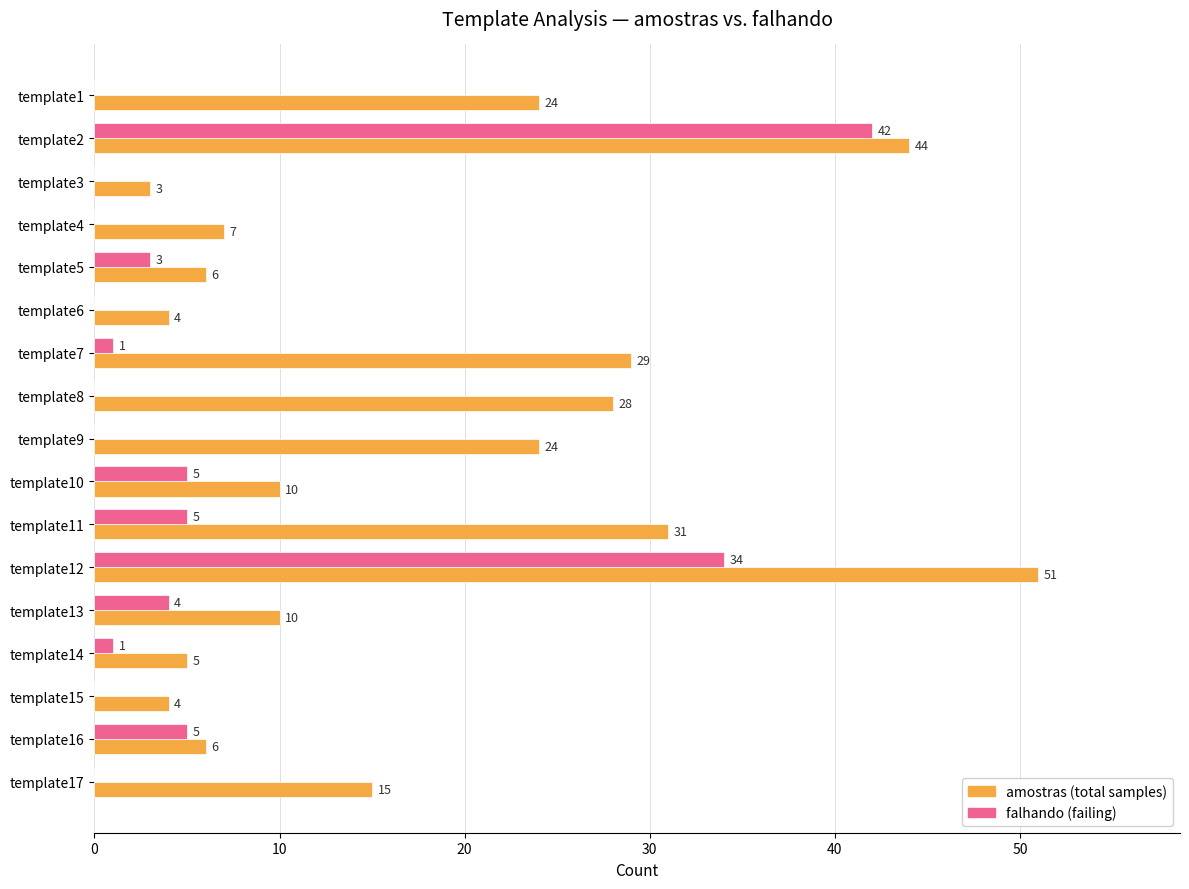

What is the total value across all series at template1?

24